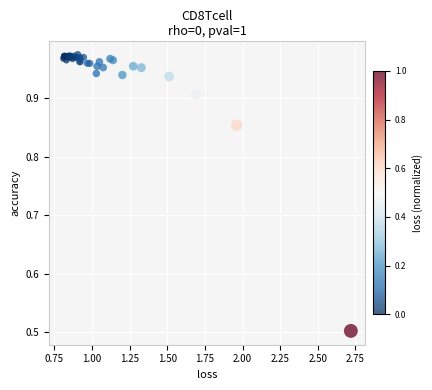

What Y value in the scatter plot is closest to 0?

0.5